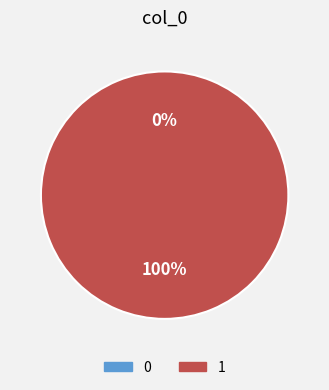

What percentage do 0 and 1 together represent?

100.0%